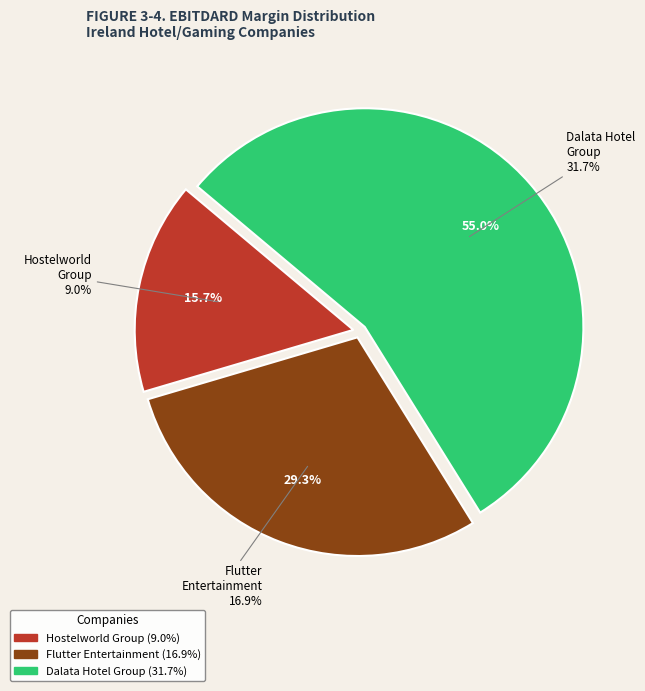

What percentage is the Hostelworld Group plc (LSE:HSW) slice, to the nearest percent?

16%